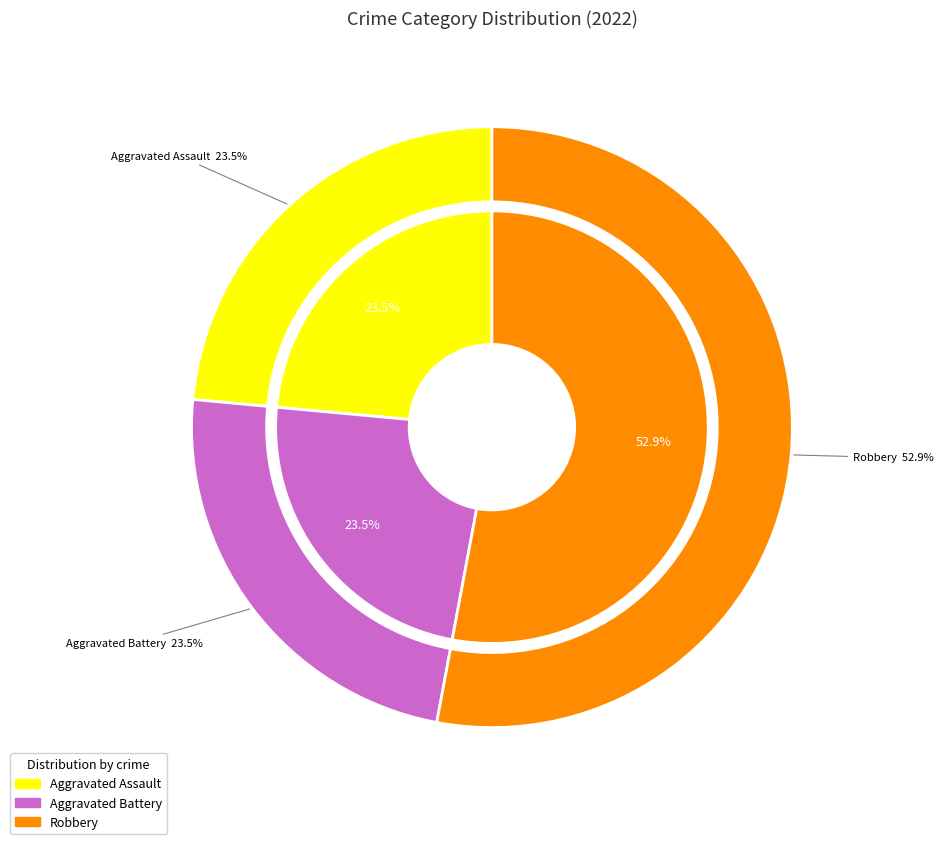

What is the ratio of the value at Aggravated Battery to the value at Aggravated Assault?

1.0